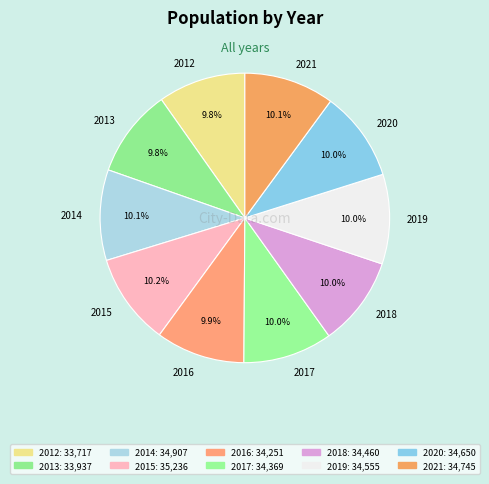

How many slices are in this pie chart?

10